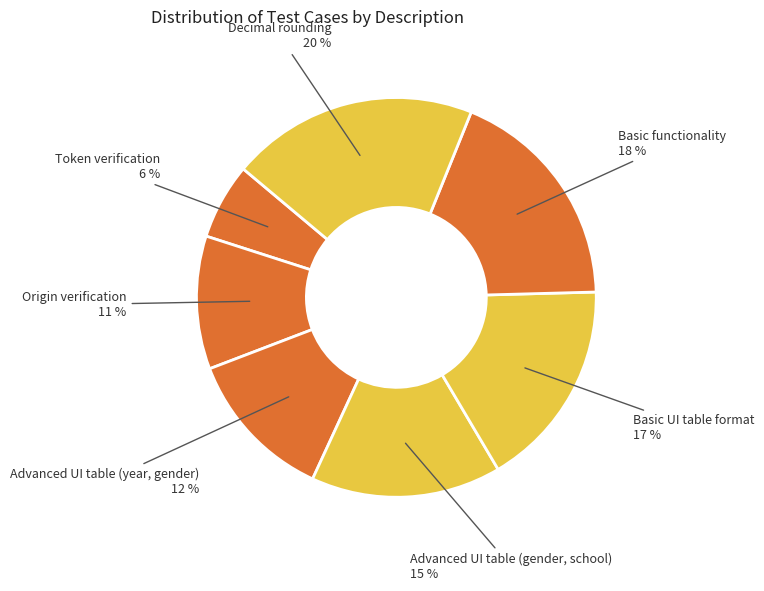

Count the number of slices in the pie.

7